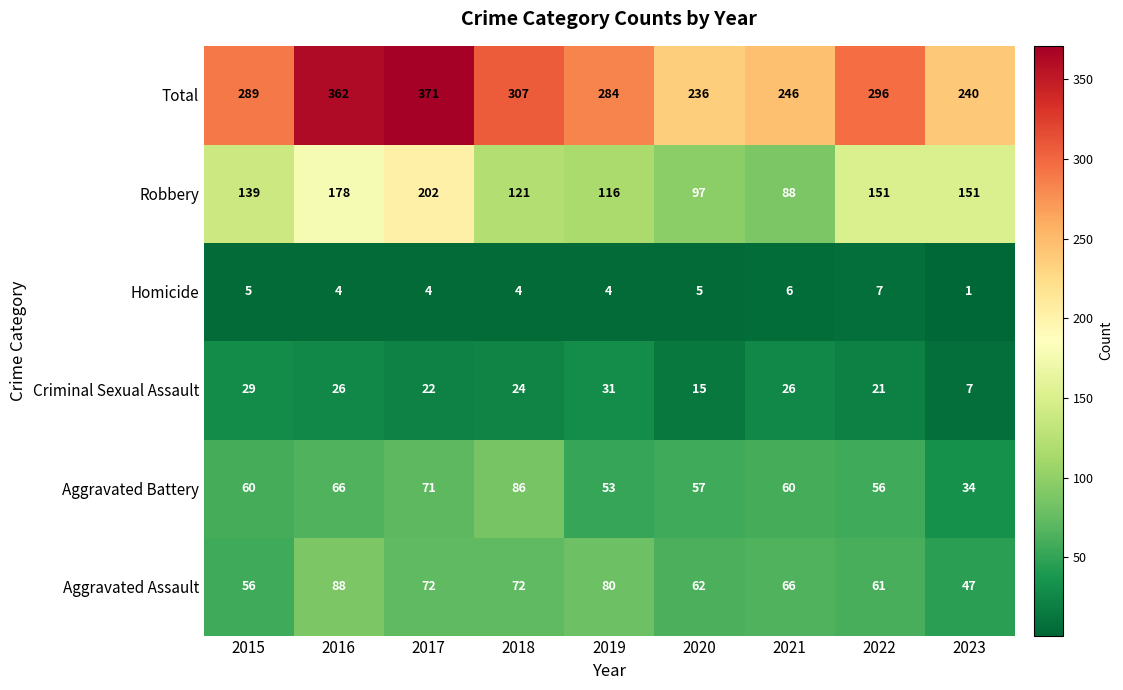

At how many categories does at least one series exceed 266?

6